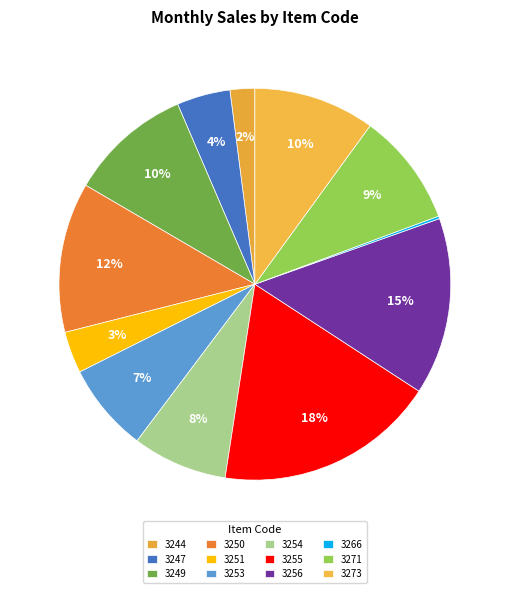

Does 3256 represent more than half of the total?

No